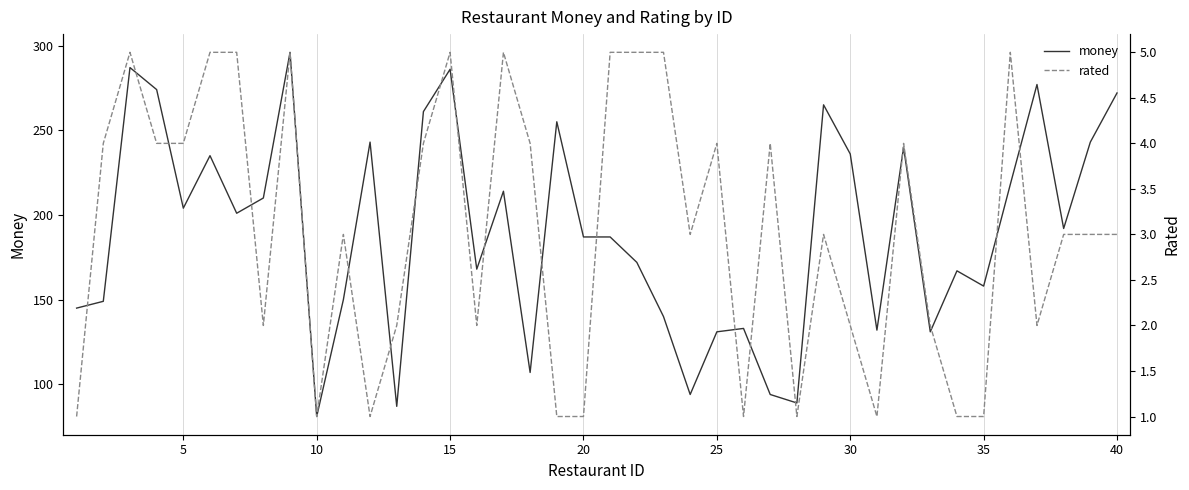

What is the highest value of the money series?

296